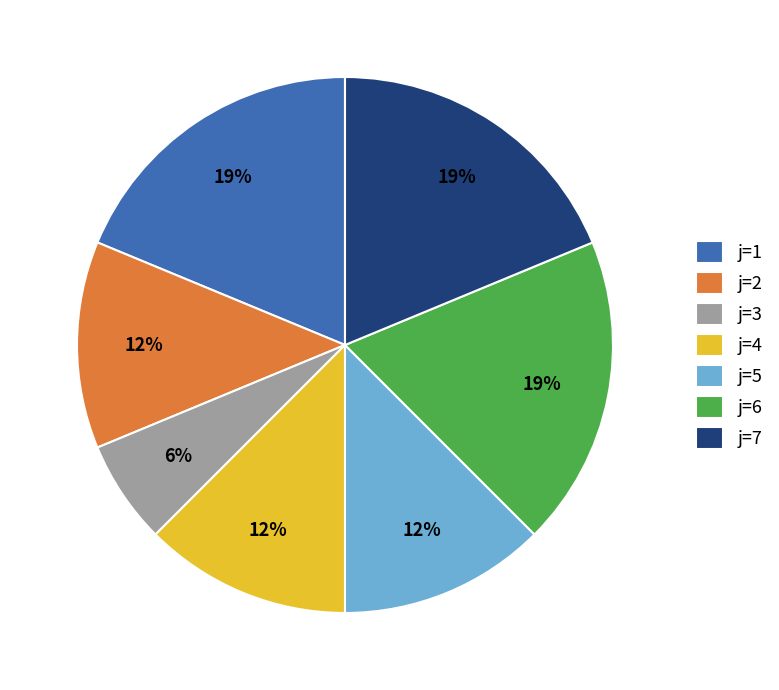

Count the number of slices in the pie.

7